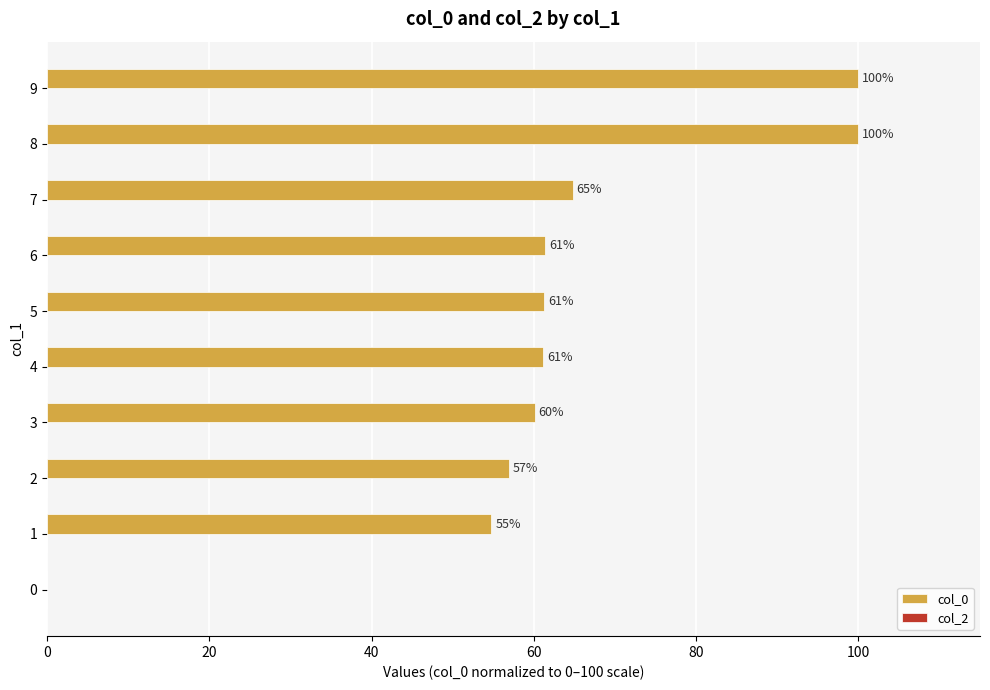

Approximately how many times larger is the value at 2 compared to 6?

0.9